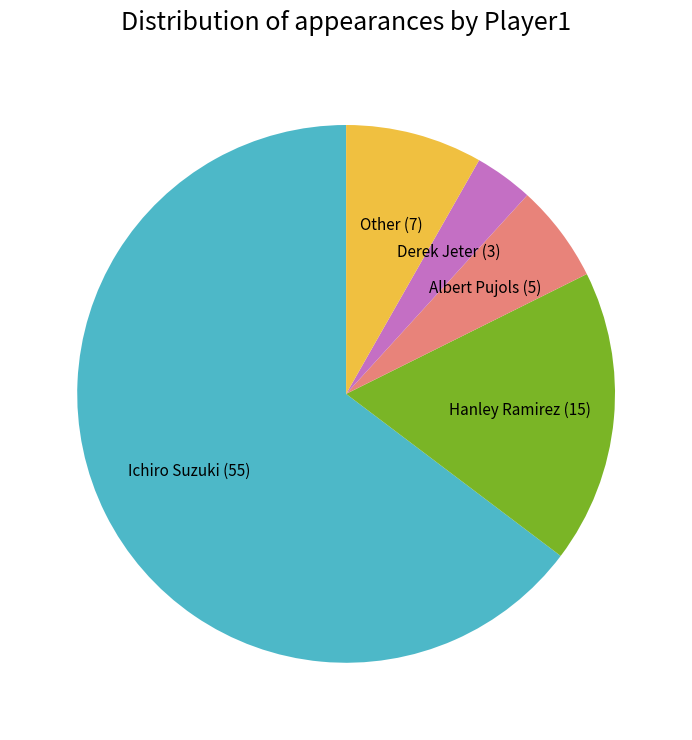

Which slice is the smallest?

Derek Jeter